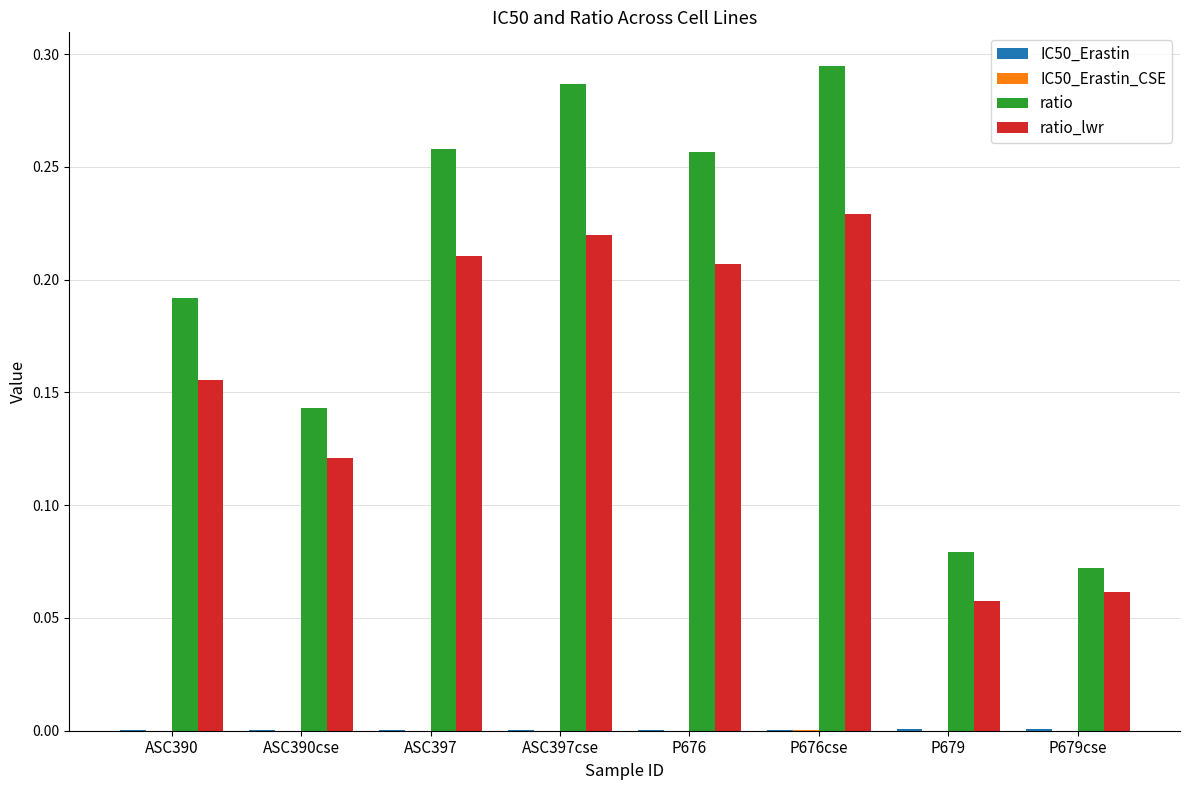

The value of ratio_lwr at P676 is 0.1. True or false?

False